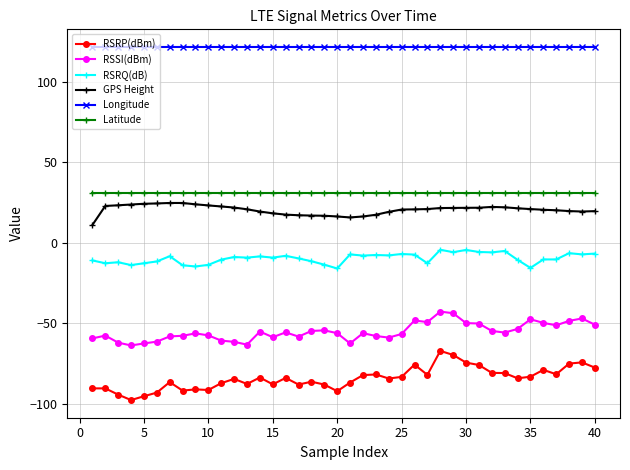

What is the value of the RSSI(dBm) point at the 31st from the left?

-50.1